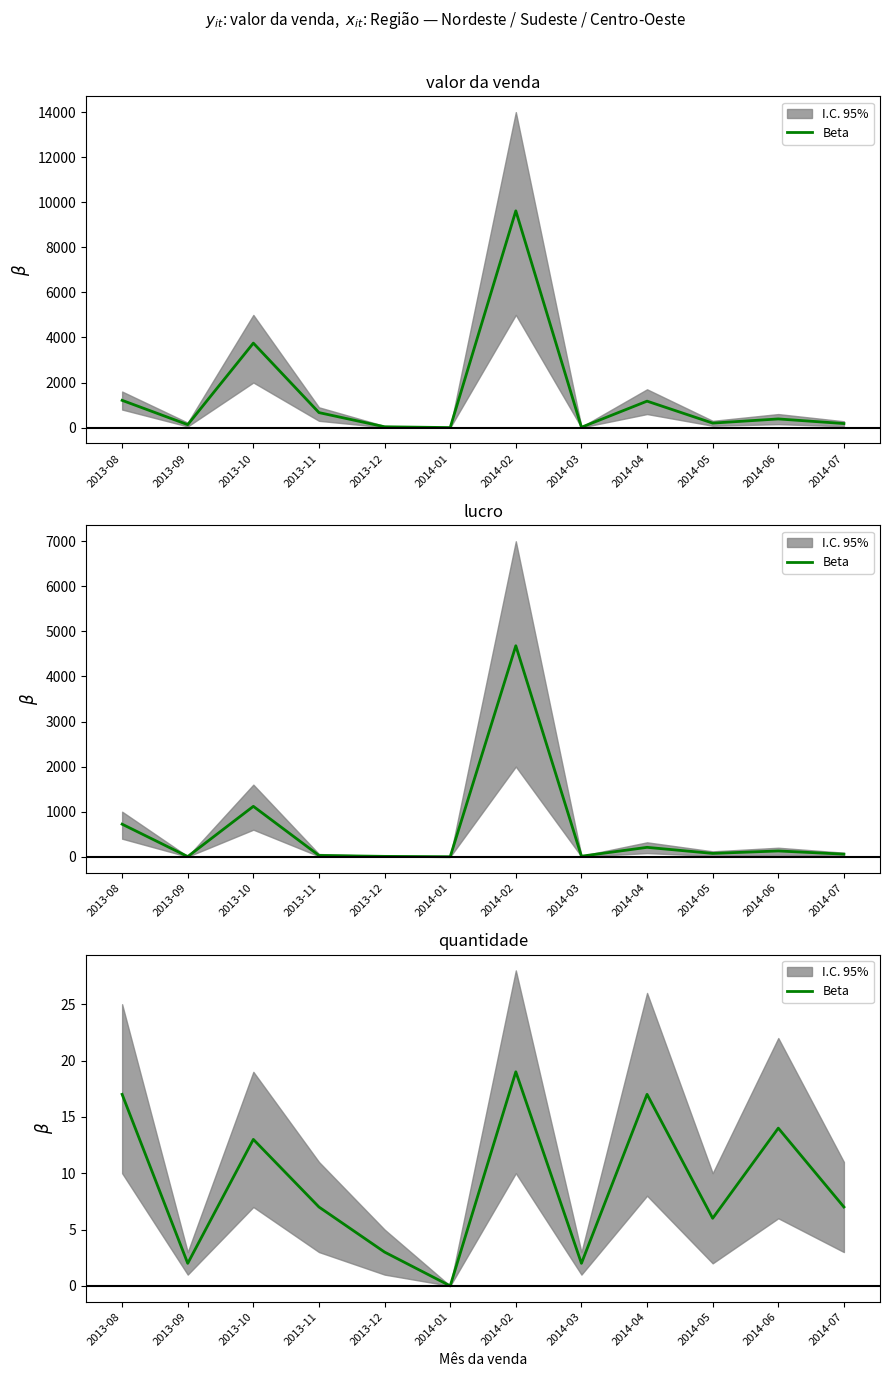

What is the sum of the values at 2014-01 and 2014-04?

17